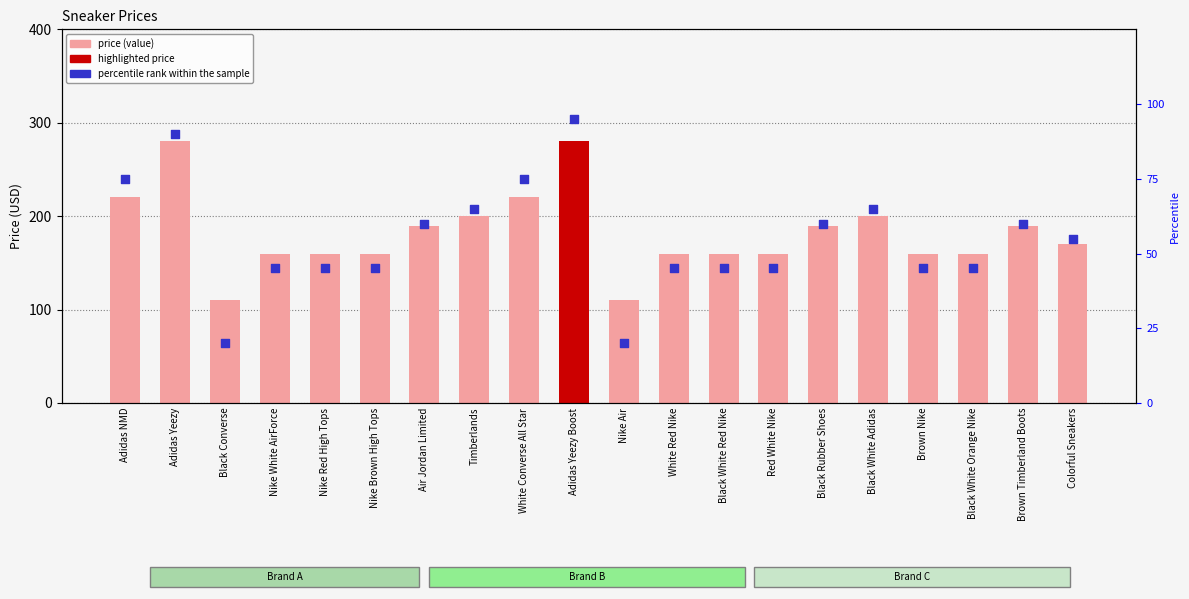

Which series has the largest Y range (max minus min)?

price